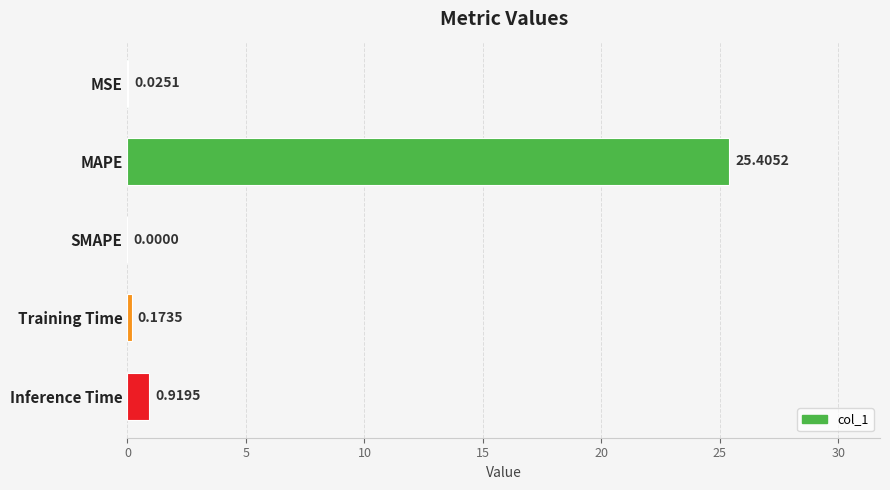

Which category has the highest value across all series?

MAPE